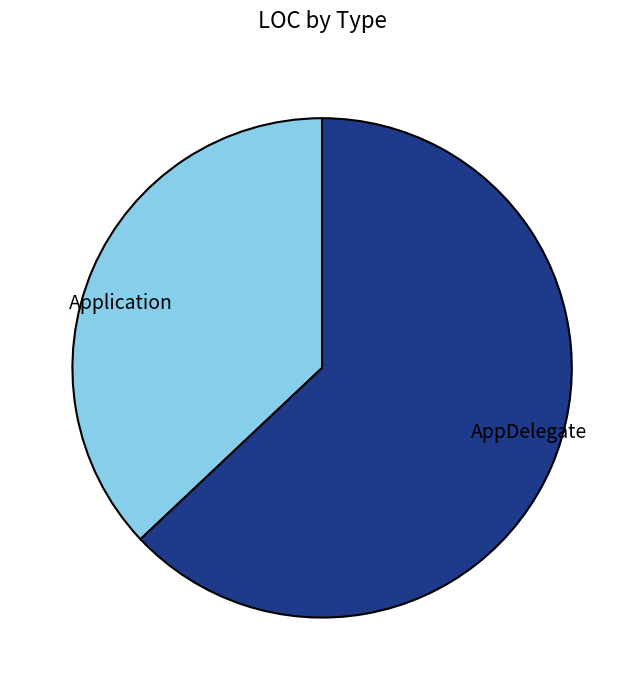

Between Application and AppDelegate, which is larger?

AppDelegate